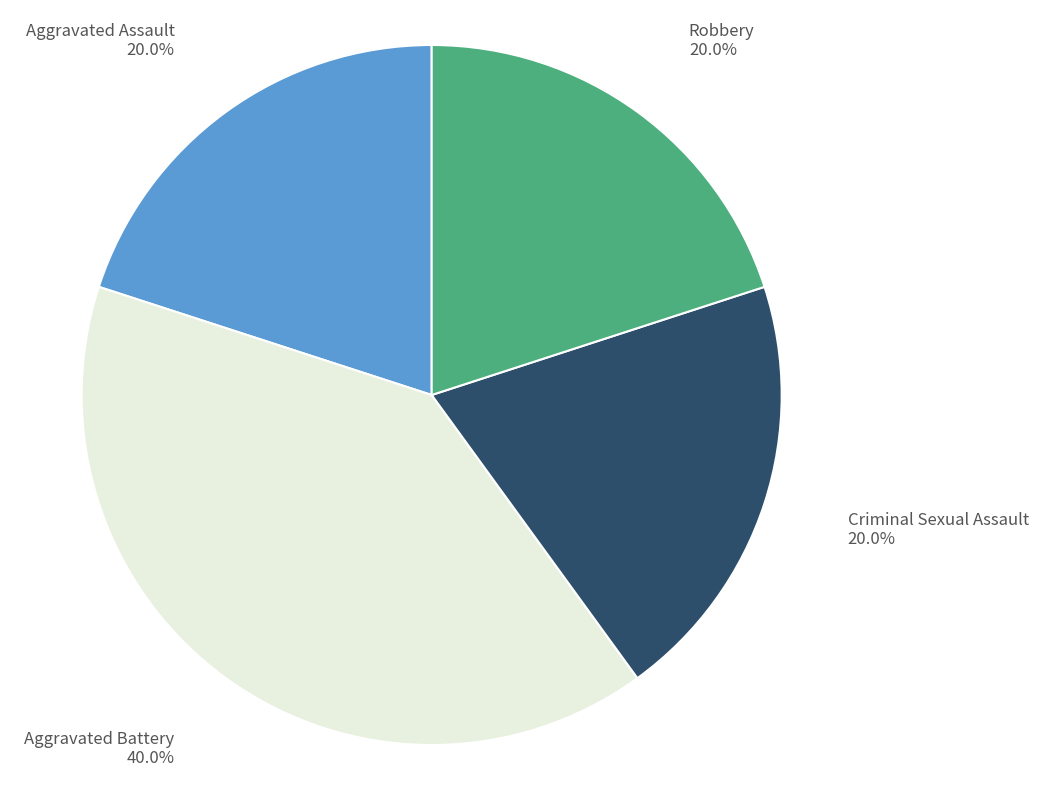

Does any single category account for the majority?

No